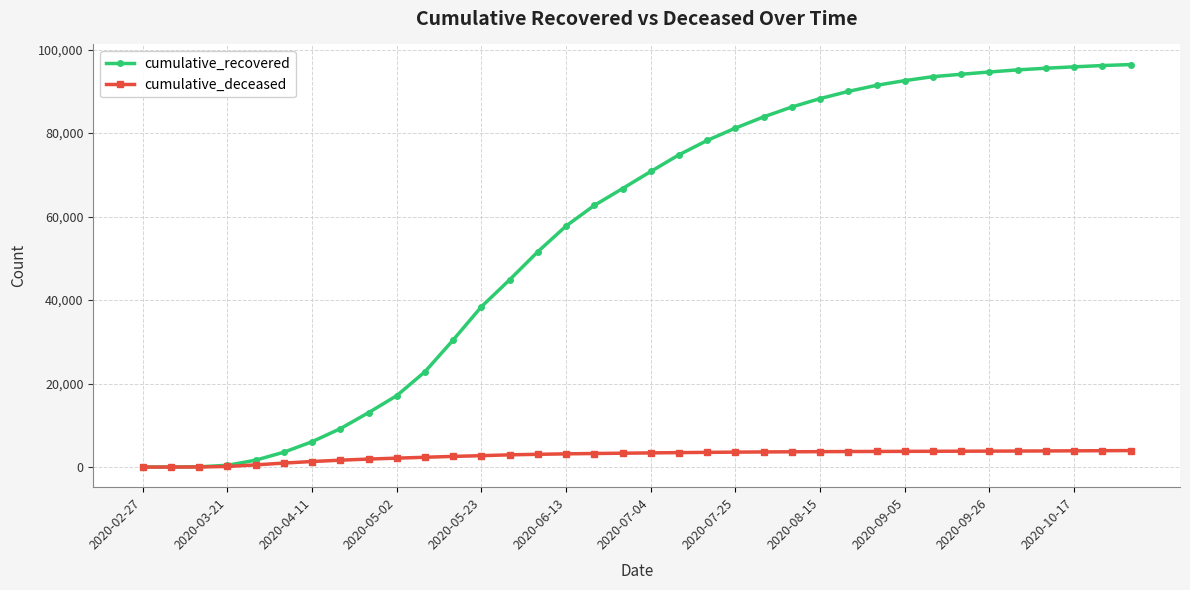

What is the maximum value shown in the chart?

96417